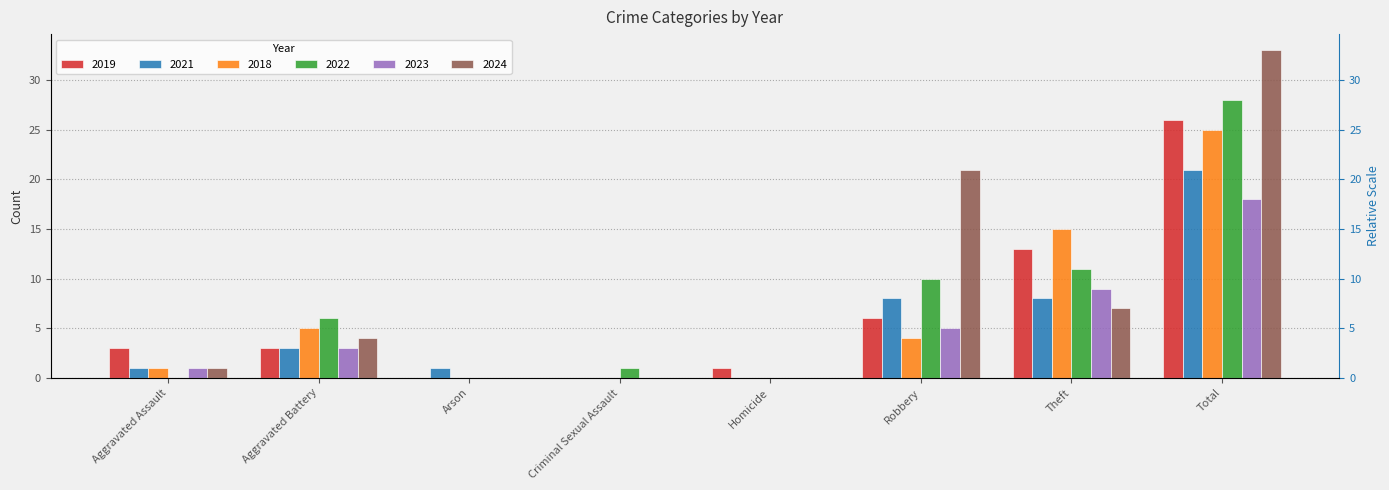

How many groups of bars are there?

8